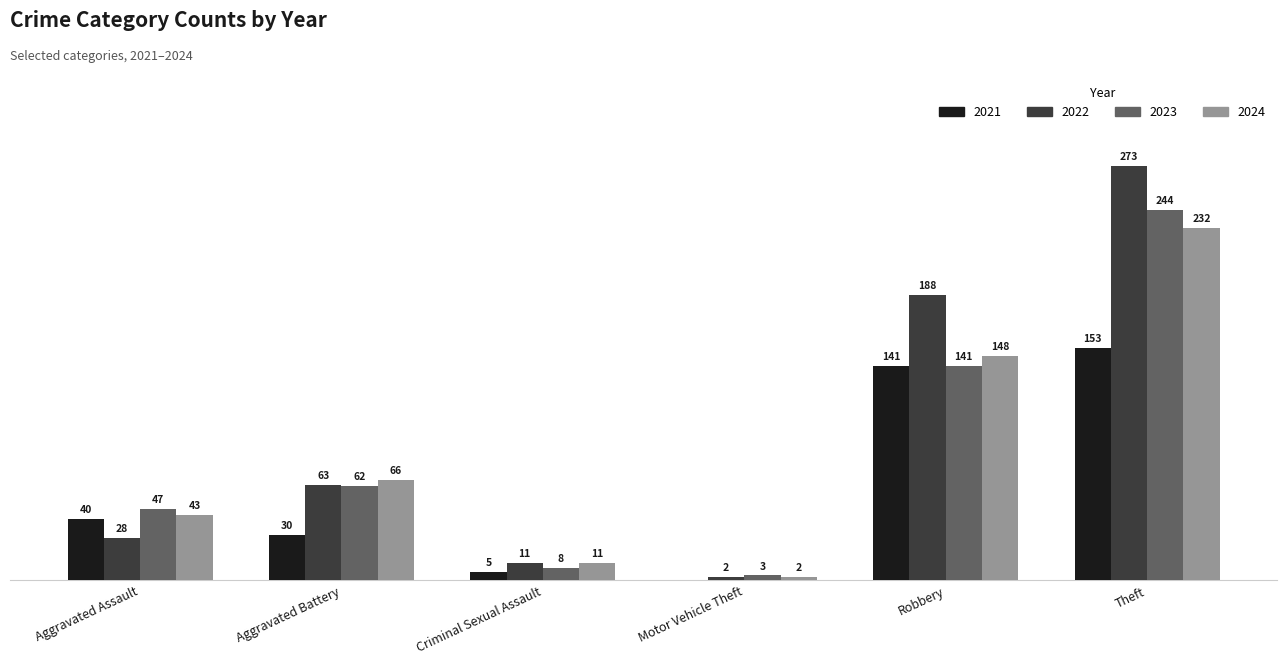

What are all the series names shown in the legend?

2021, 2022, 2023, 2024